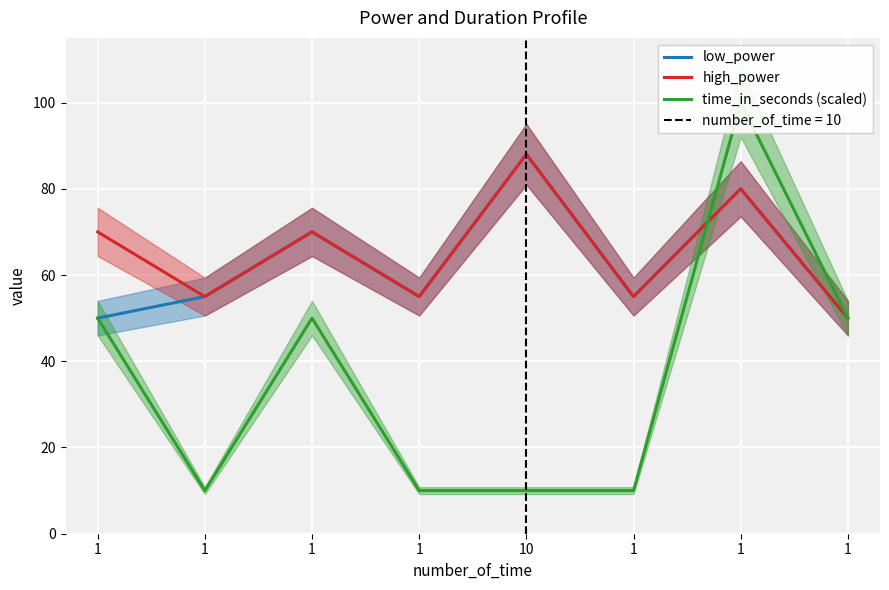

At which category is the sum across all series the highest?

1